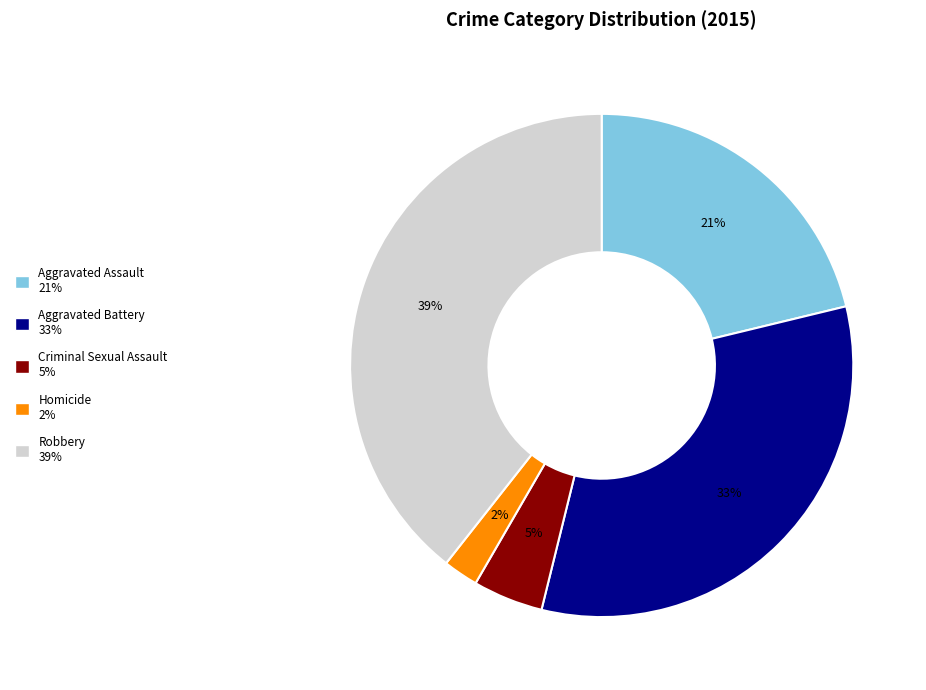

Is it true that Aggravated Battery is 33% of the pie?

True